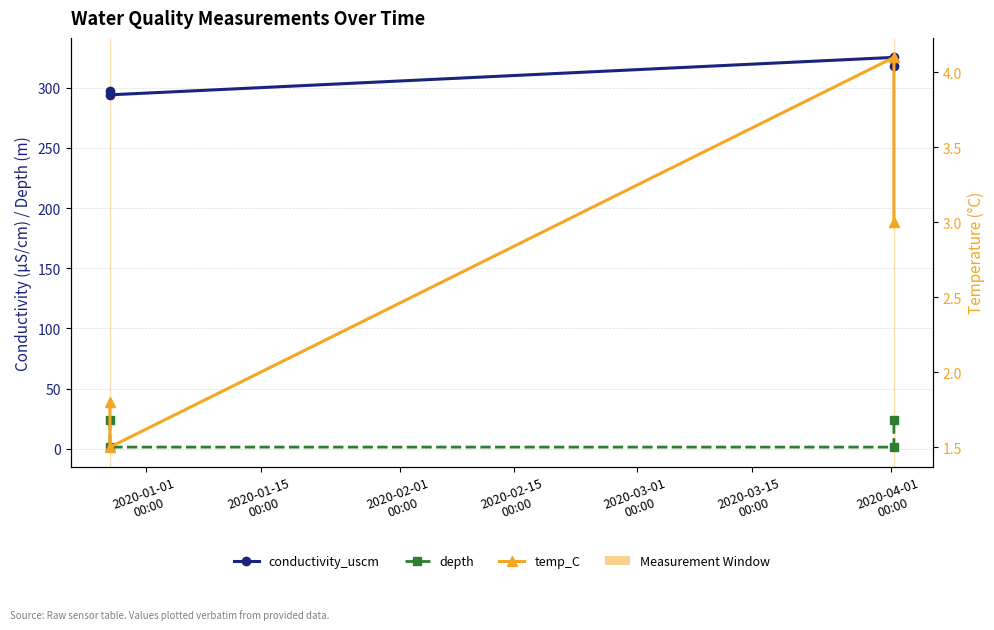

Is it true that temp_C equals 4.1 at 2020-02-15
00:00?

False